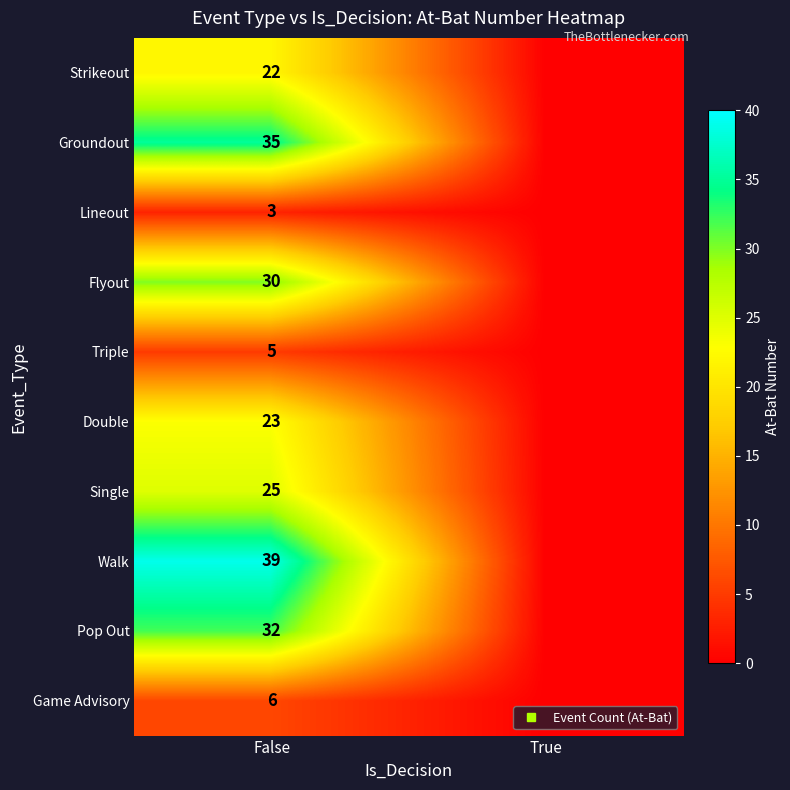

Which category has the highest value in the Game Advisory series?

False